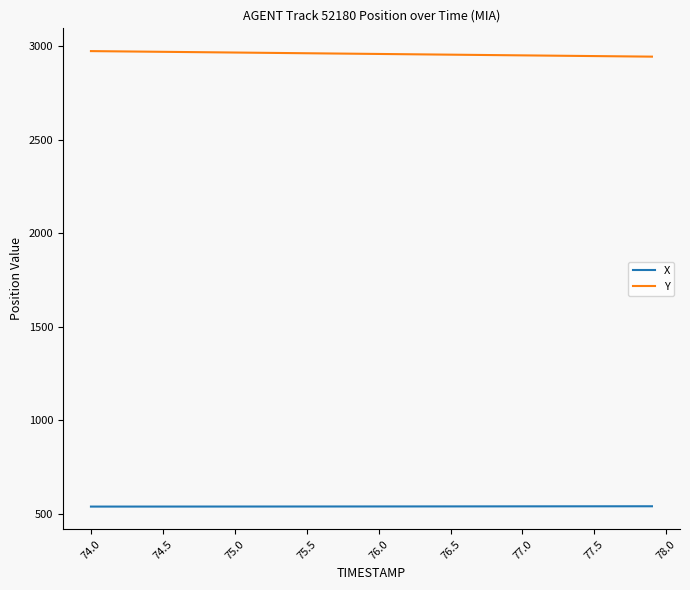

List the series in order of their overall mean, highest first.

Y, X